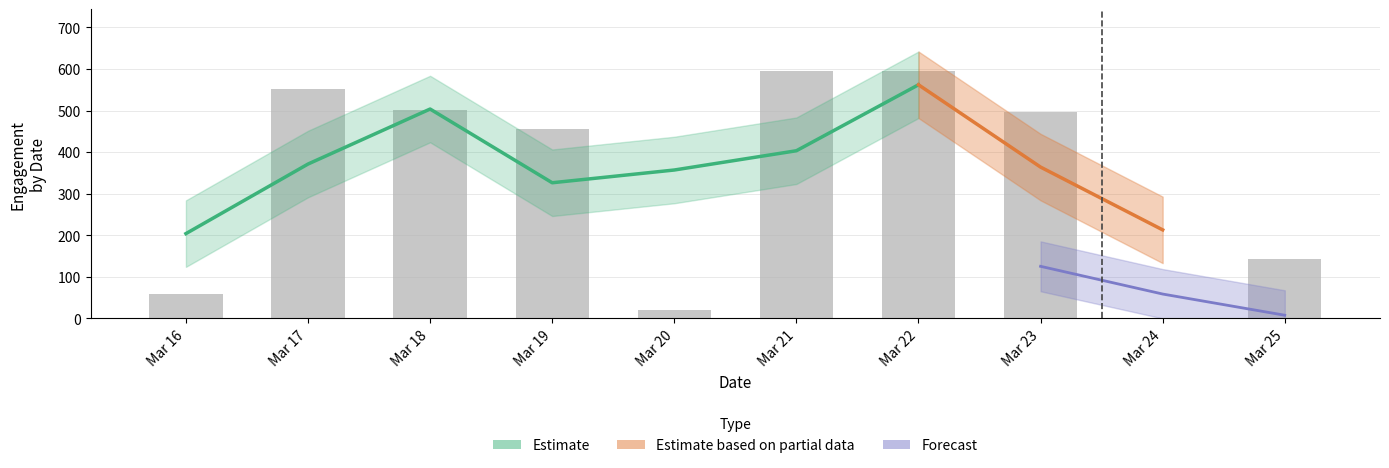

What is the sum of the values at Mar 23 and Mar 20?

518